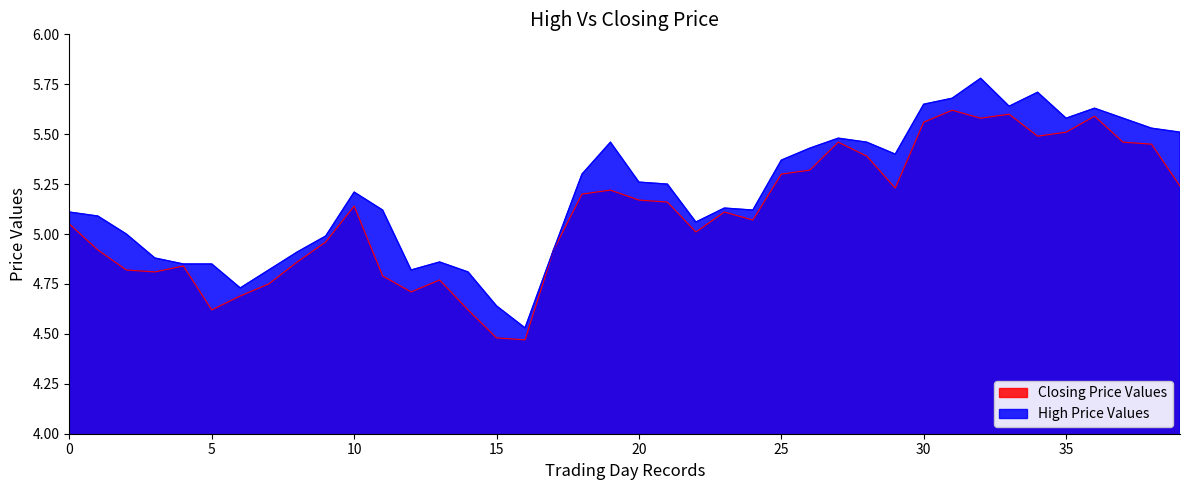

What is the lowest value of the High series?

4.5